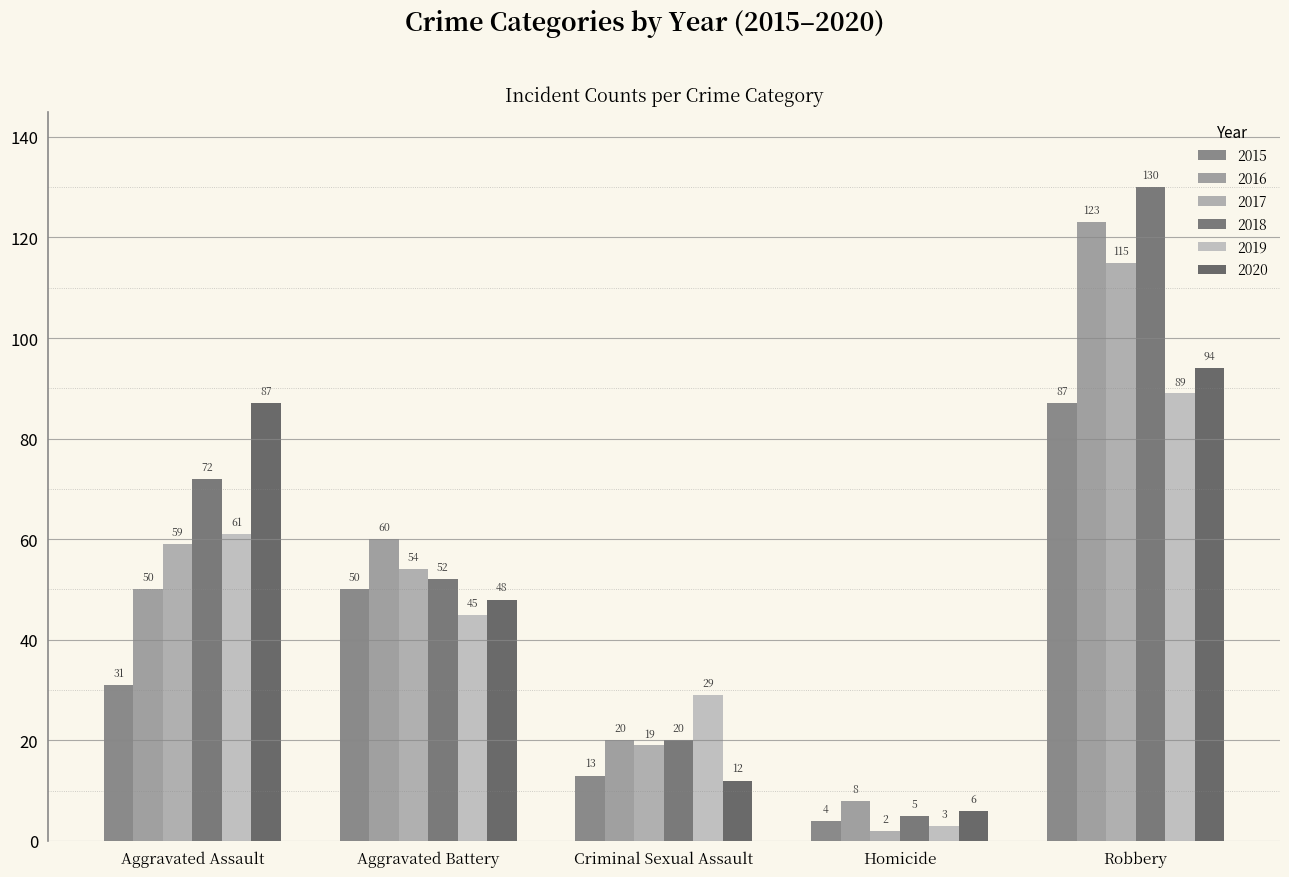

The value of 2020 at Robbery is 94. True or false?

True